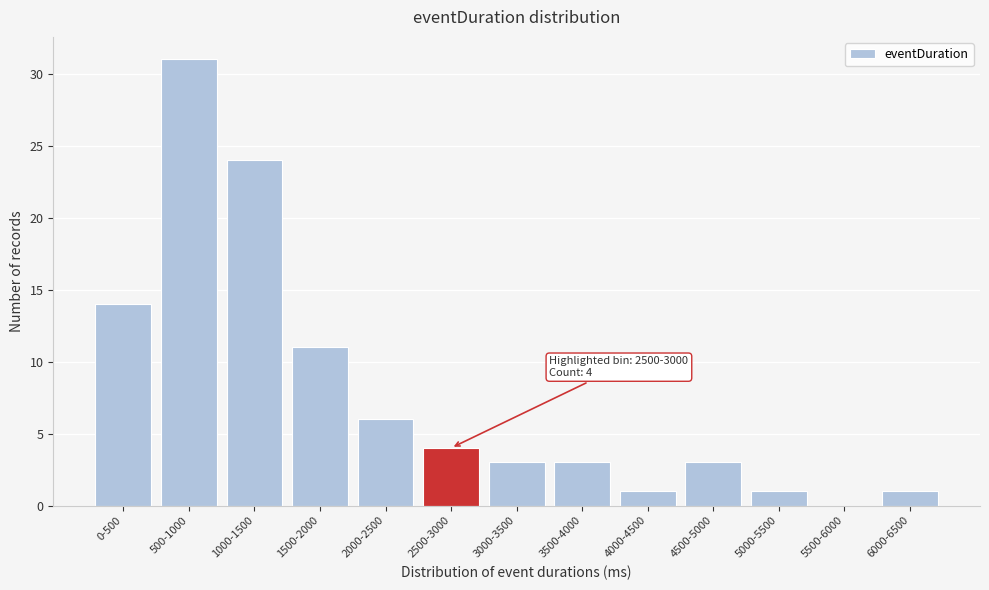

Reading left to right, transcribe all the data shown in this chart.

0-500=14	500-1000=31	1000-1500=24	1500-2000=11	2000-2500=6	2500-3000=4	3000-3500=3	3500-4000=3	4000-4500=1	4500-5000=3	5000-5500=1	5500-6000=0	6000-6500=1